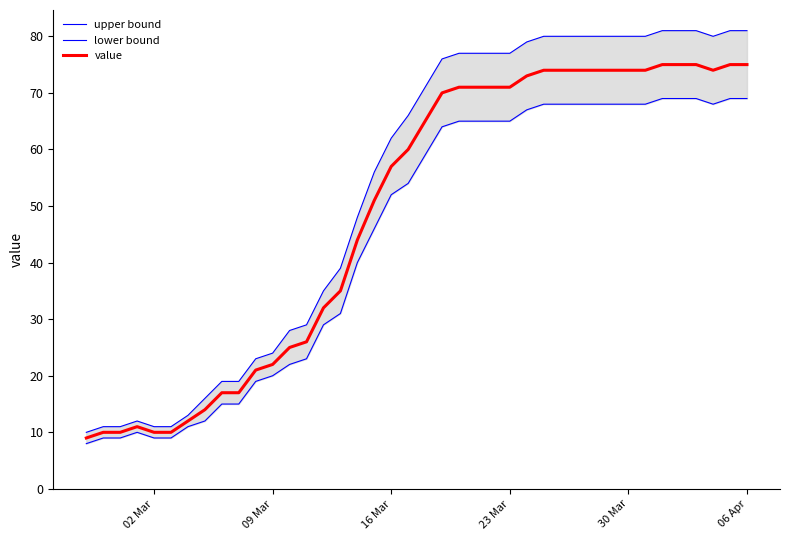

True or false: lower bound and upper bound intersect in this chart.

False